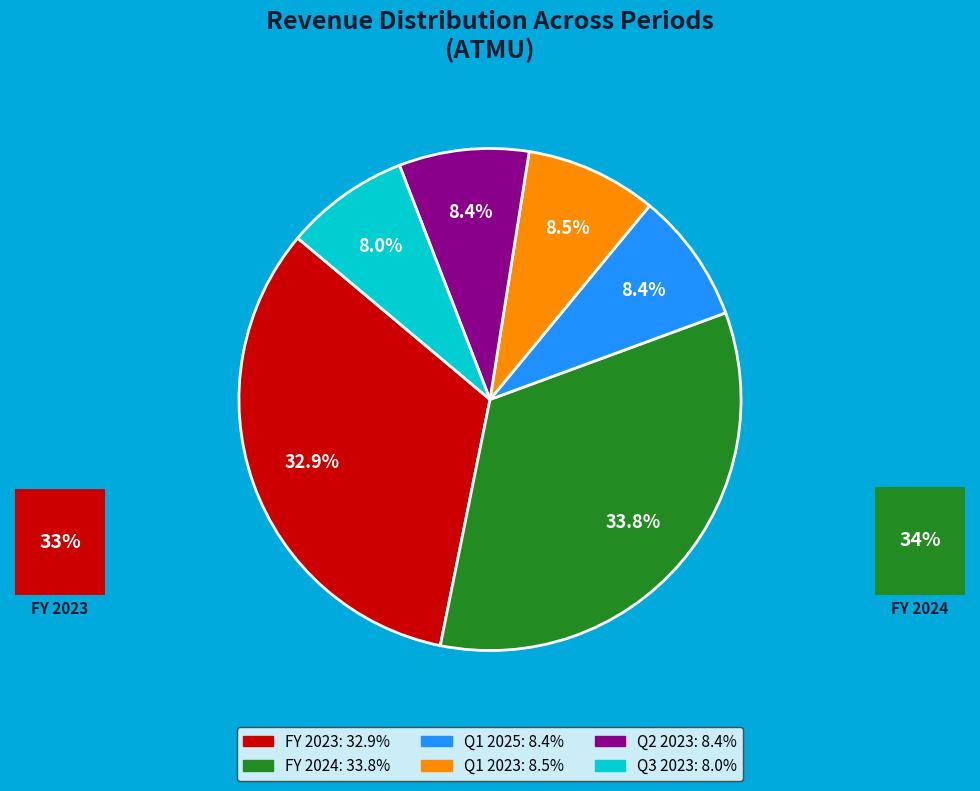

What is the smallest slice in the pie chart?

Q3 2023